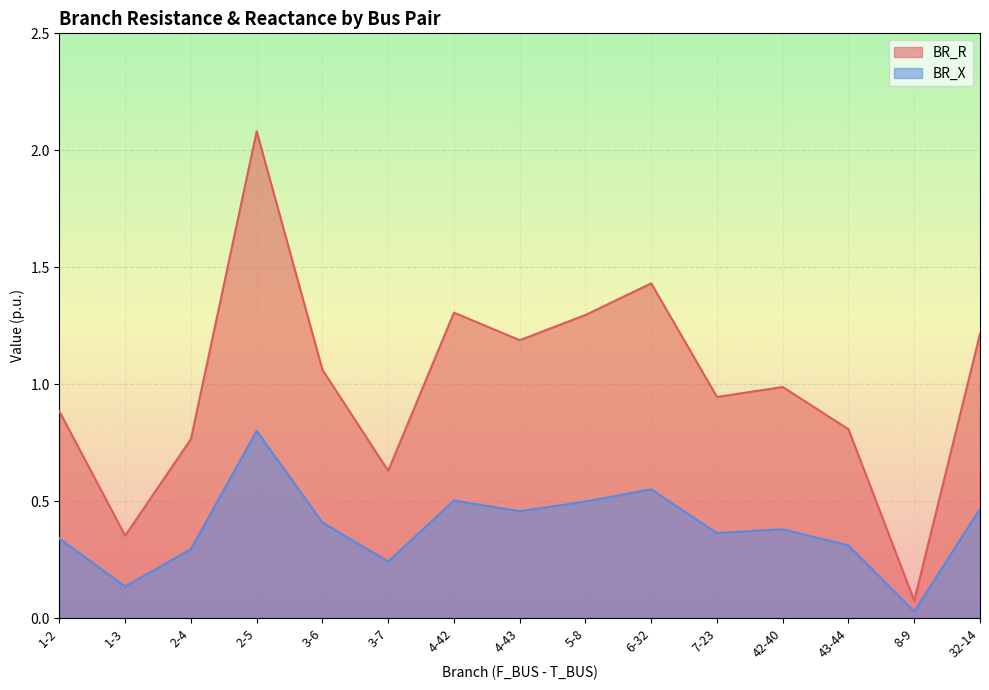

What is the maximum value shown in the chart?

2.1